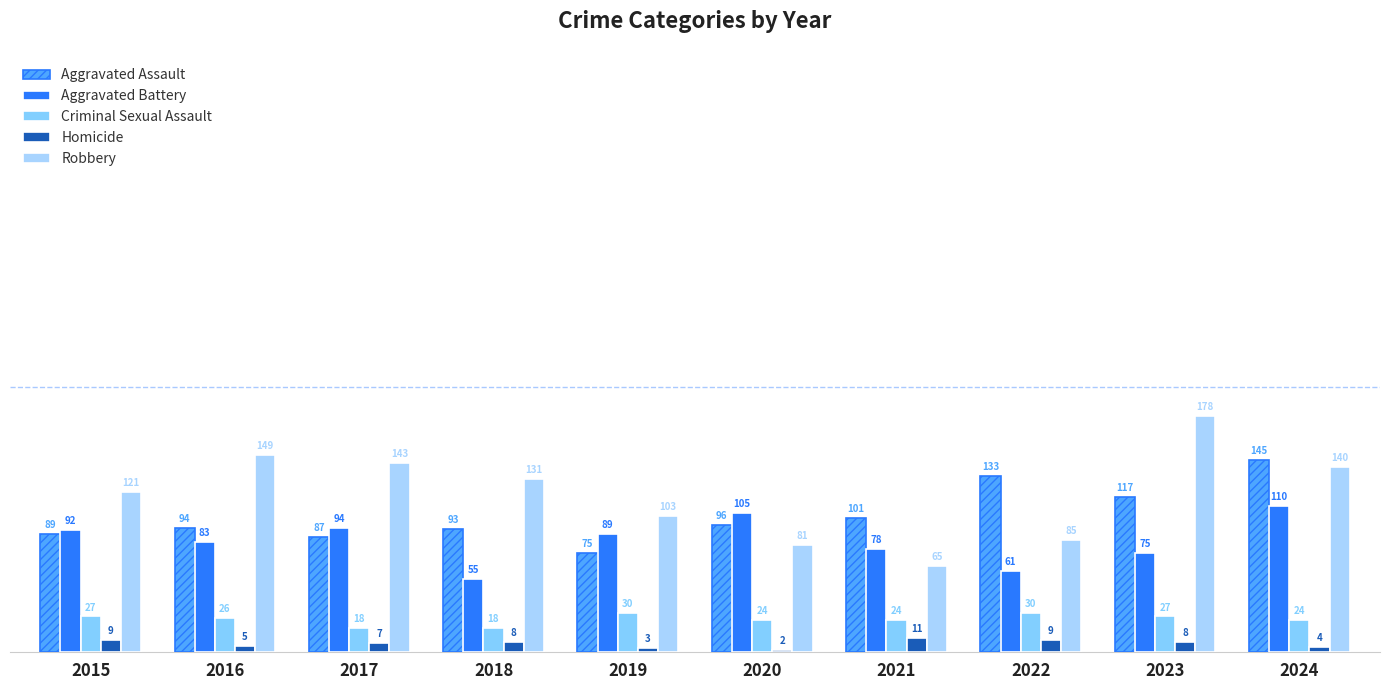

Between 2019 and 2020, which is larger?

2020